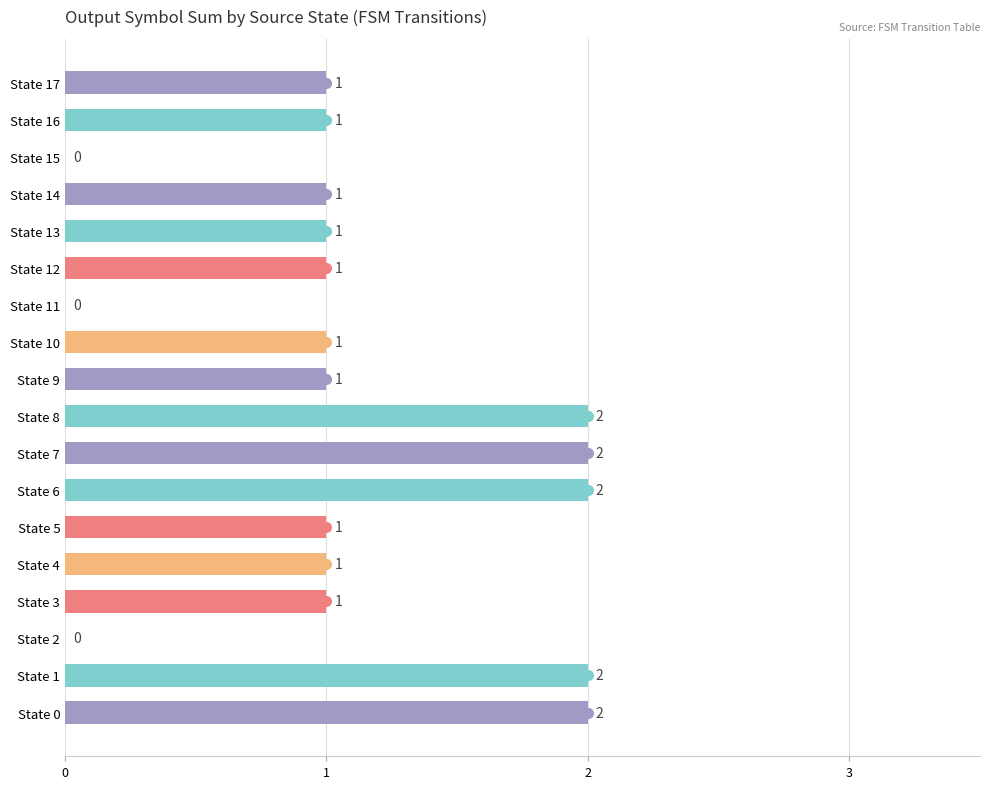

Approximately how many times larger is the value at State 13 compared to State 14?

1.0